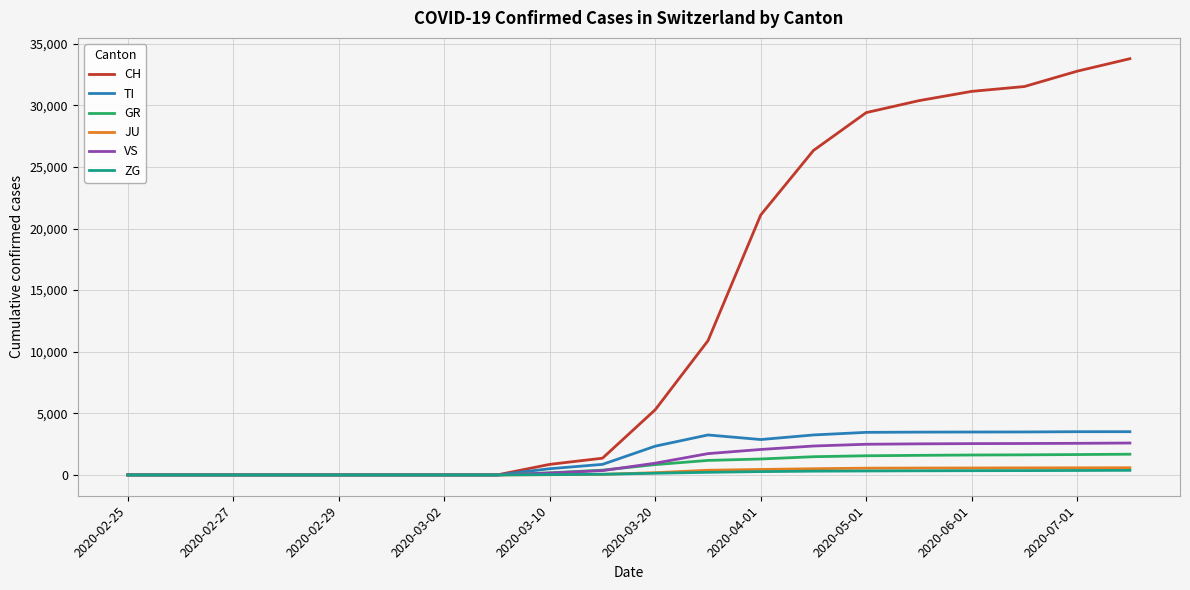

What is the greatest value displayed?

33783